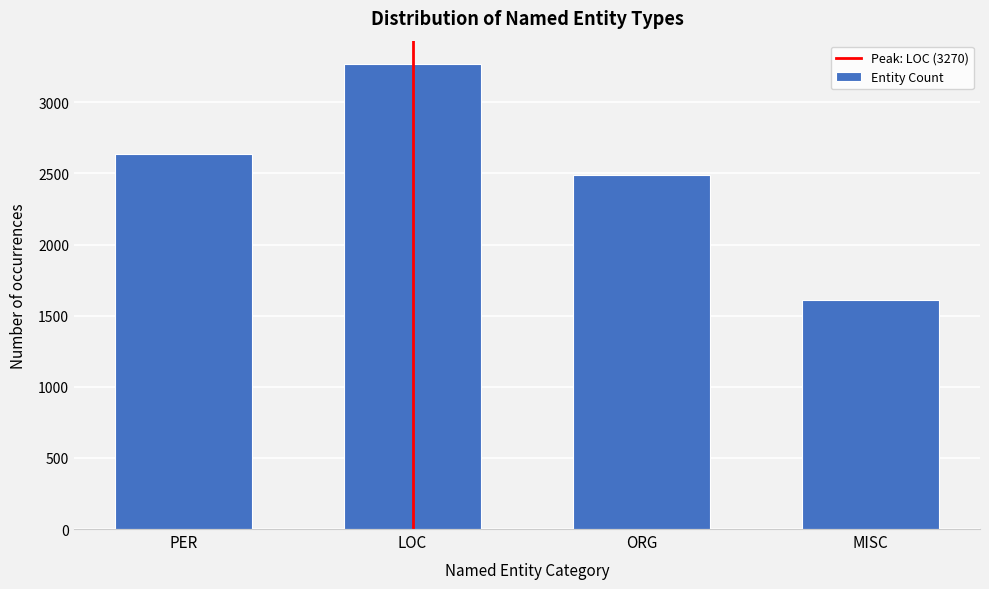

Reading left to right, what are all the values shown in this chart?

2635	3270	2487	1608